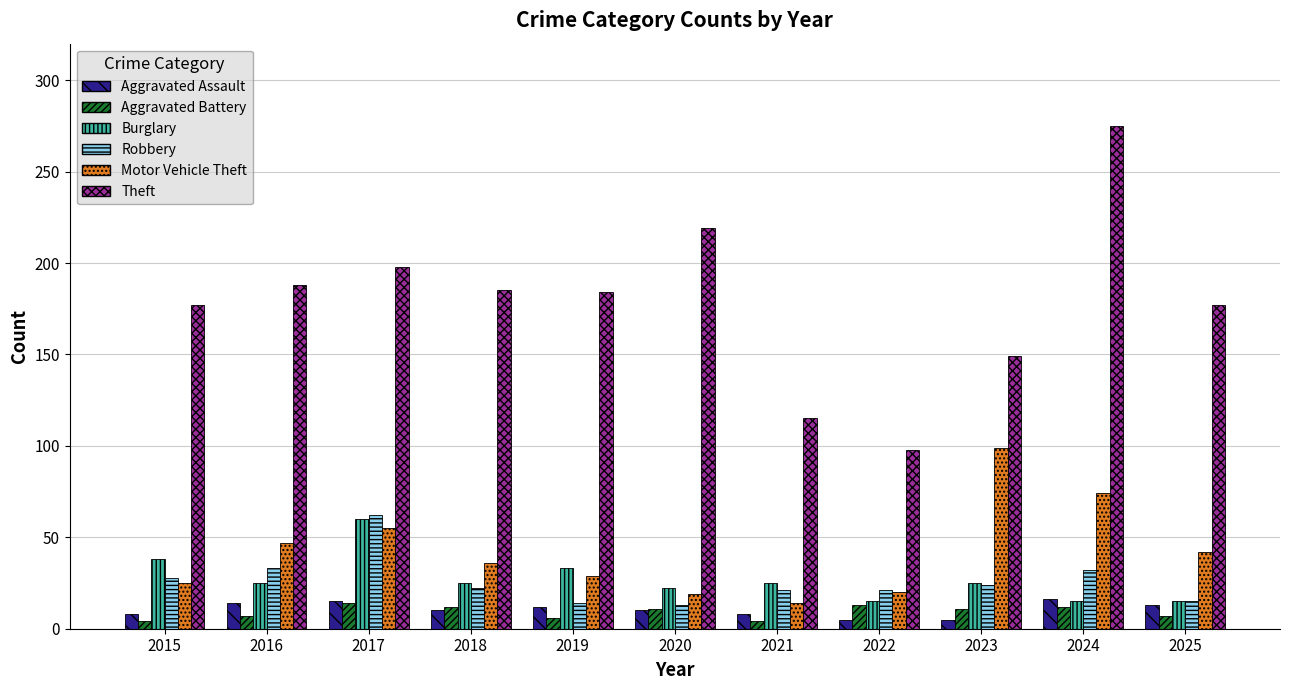

Which series has the largest total across all categories?

Theft